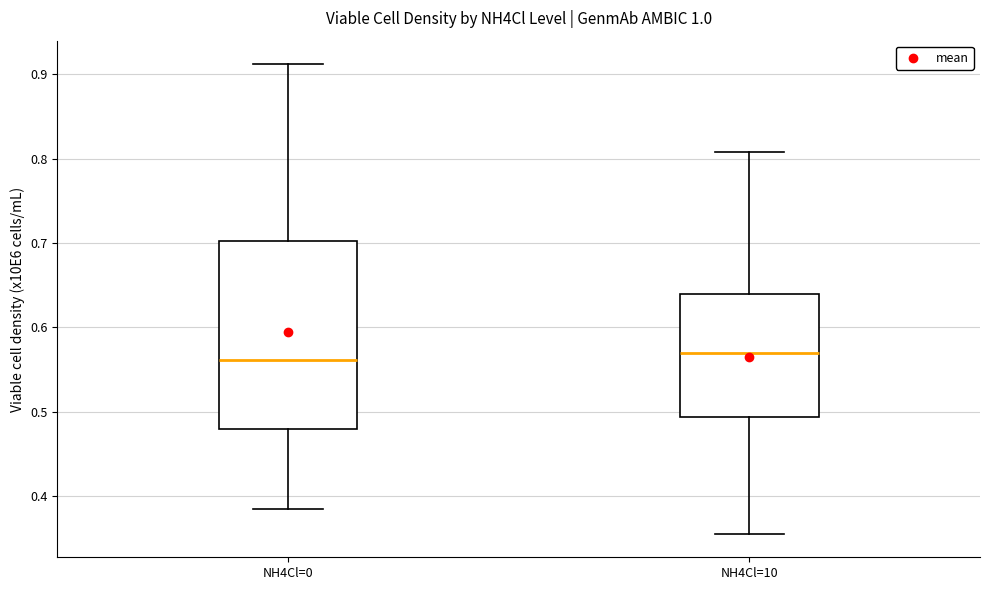

Reading left to right, transcribe this box plot: for each box, give where its median line is, the range the box spans, and where its two whiskers end, as read against the y-axis. The values are not printed on the chart, so give them approximately, as read against the axis.

NH4Cl=0: median 0.56, box 0.48 to 0.70, whiskers 0.39 to 0.91
NH4Cl=10: median 0.57, box 0.49 to 0.64, whiskers 0.36 to 0.81